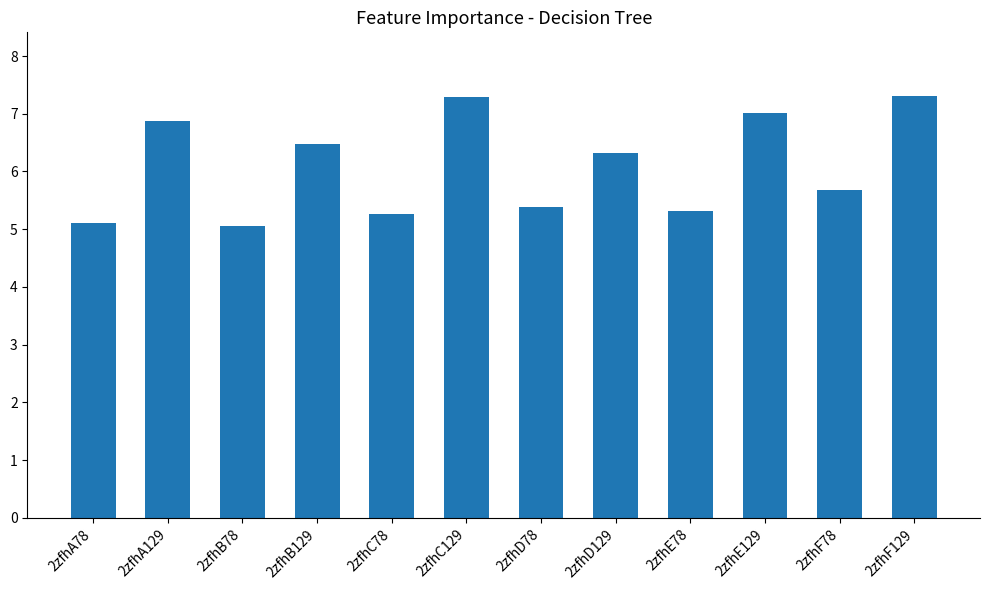

What is the average value?

6.1